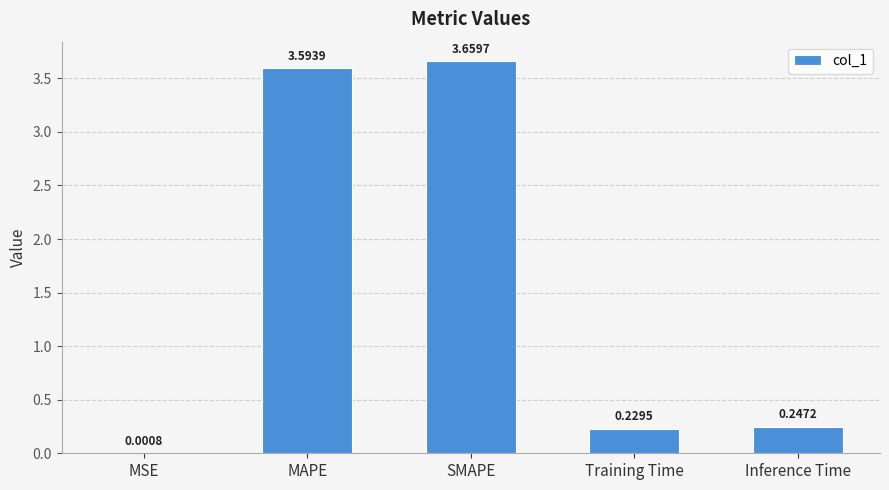

What is the sum of the values at SMAPE and Training Time?

3.9